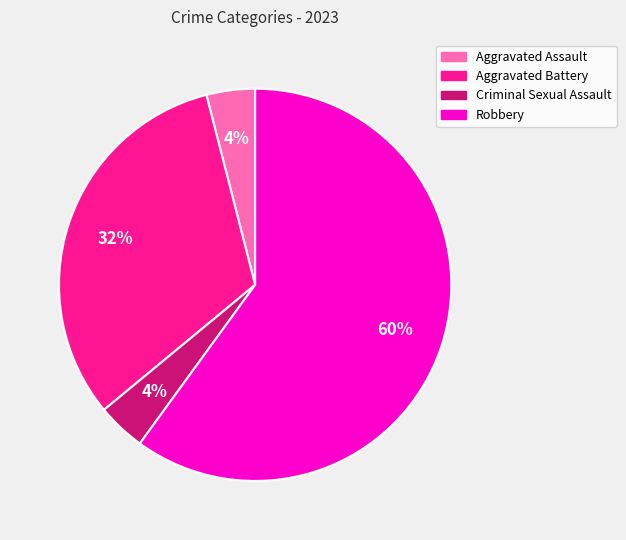

To the nearest percent, what portion does Aggravated Battery represent?

32%